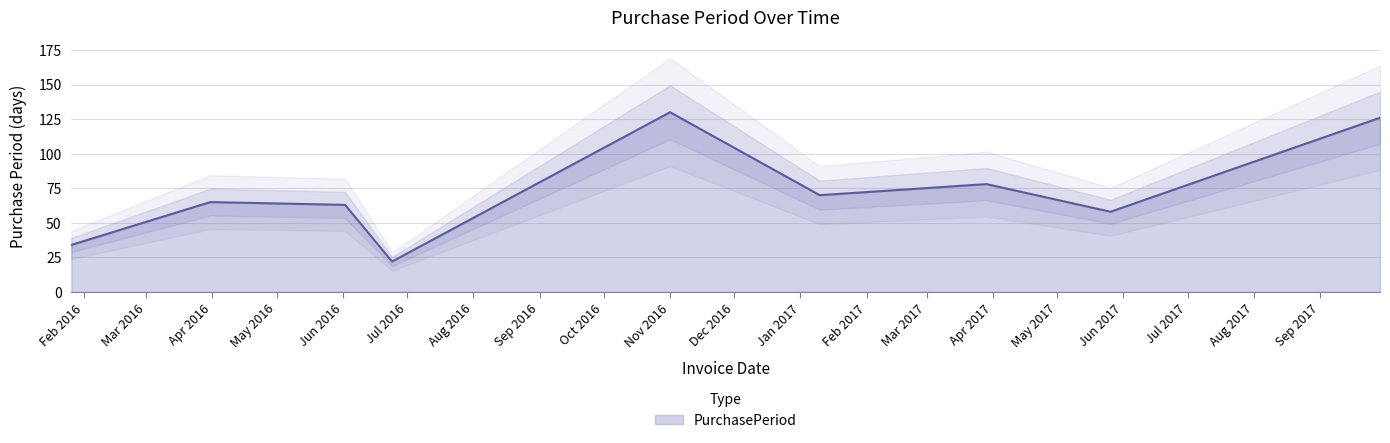

Between 2017-05-26 and 2017-03-29, which is larger?

2017-03-29